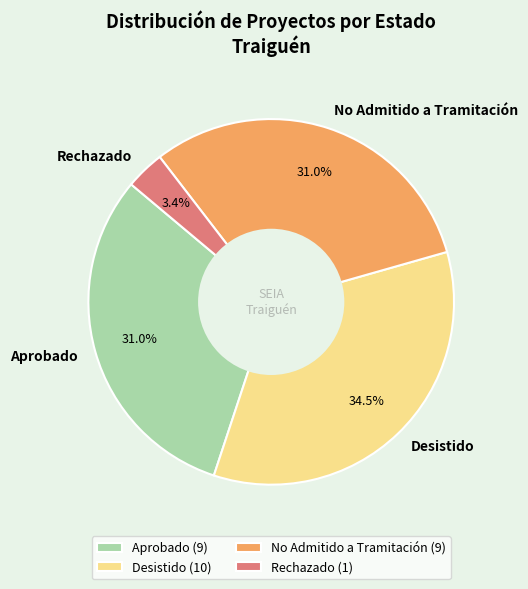

Does Aprobado represent more than half of the total?

No